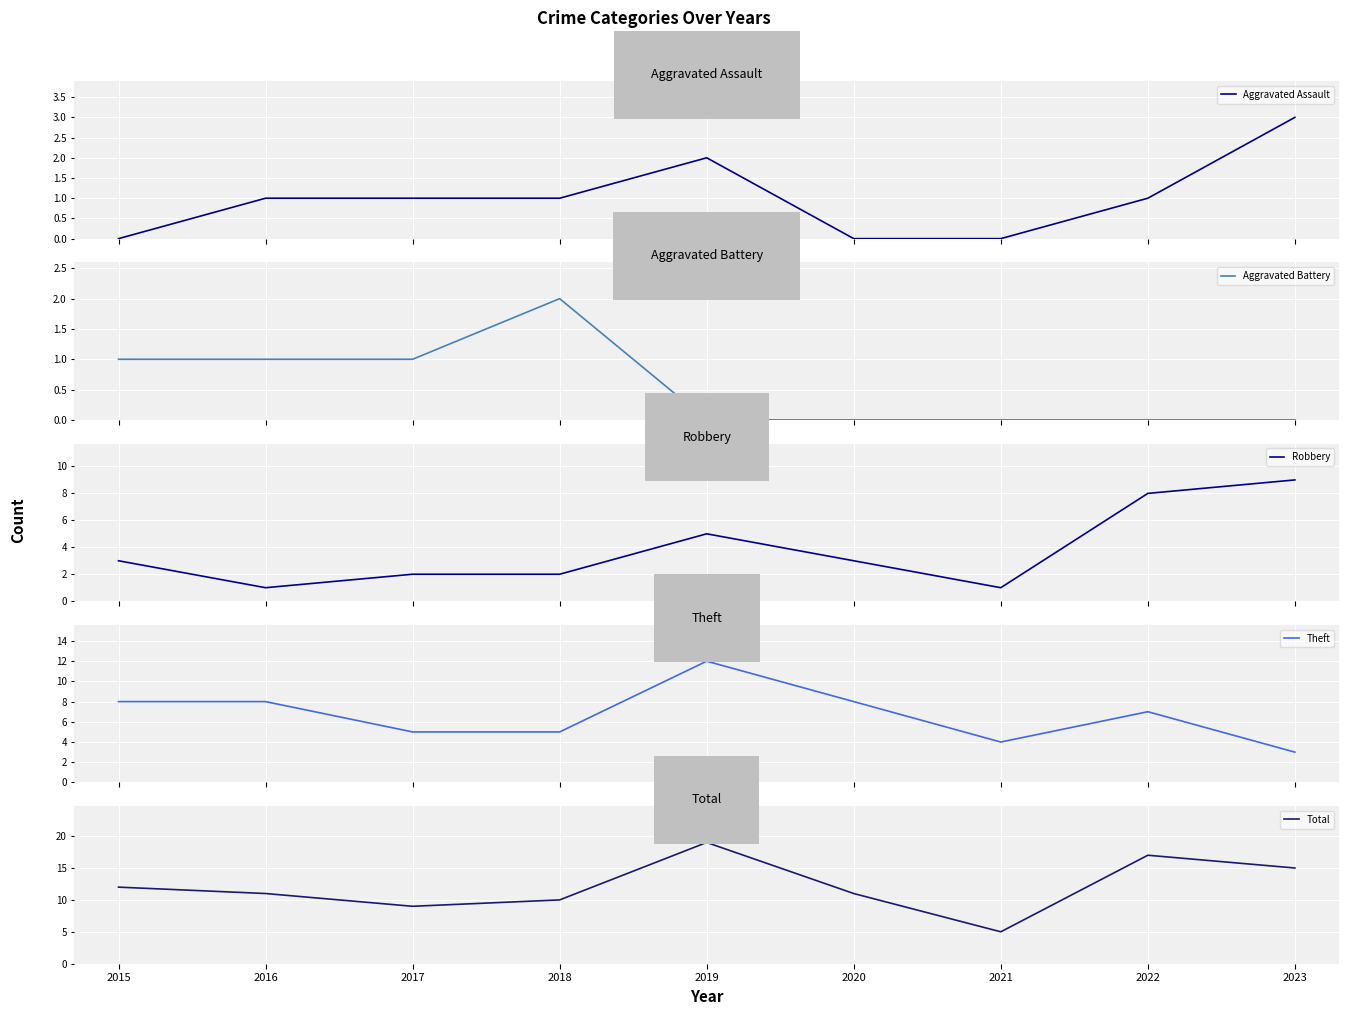

Which series ends up on top after the final intersection of Theft and Robbery?

Robbery